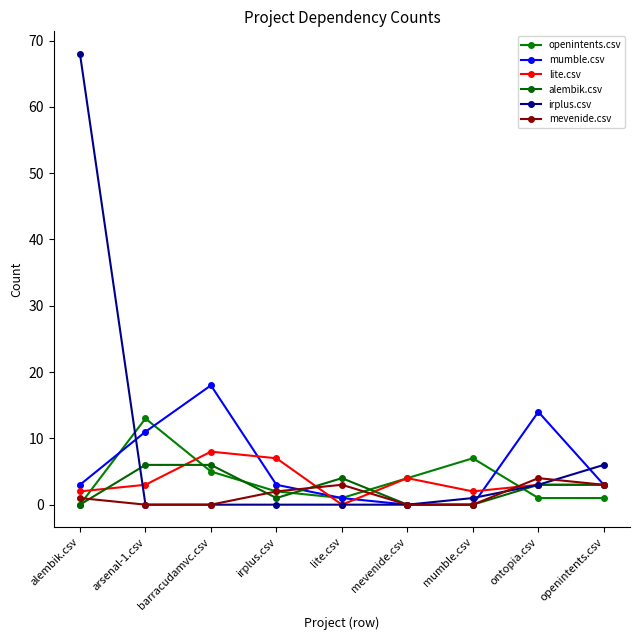

How many lite.csv values are between 2 and 4?

6